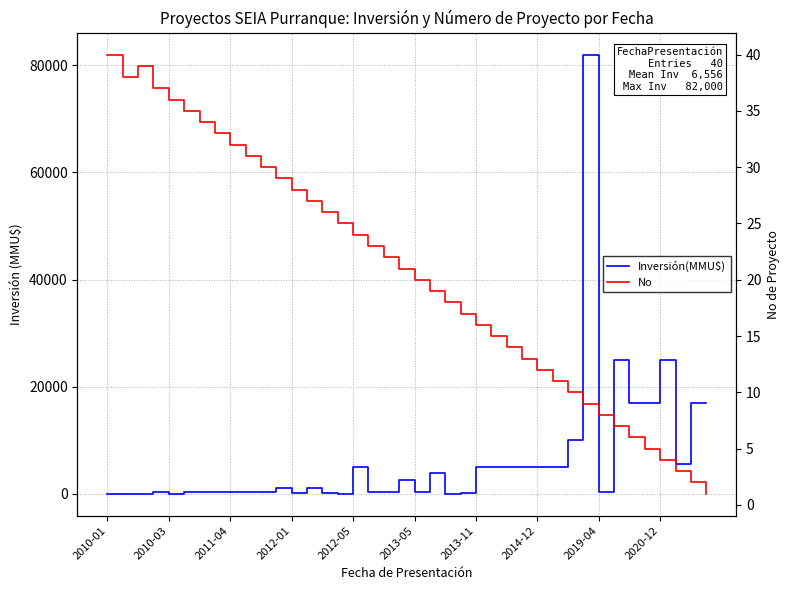

Rank the series by their maximum value, from highest to lowest.

Inversión(MMU$), No